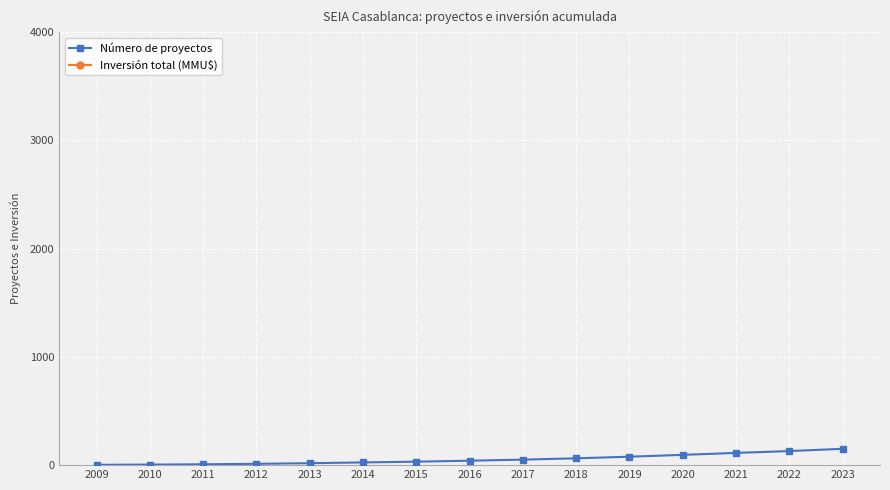

Reading right to left, list all the values displayed in this chart.

Número de proyectos: 151.0	130.0	113.0	95.0	78.0	63.0	51.0	41.0	32.0	25.0	18.0	12.0	8.0	5.0	3.0
Inversión total (MMU$): 528500.0	464715.5	410043.1	359926.7	284296.6	225979.3	168573.3	113900.9	68340.5	48038.8	31892.2	19590.9	15490.5	9112.1	4100.4